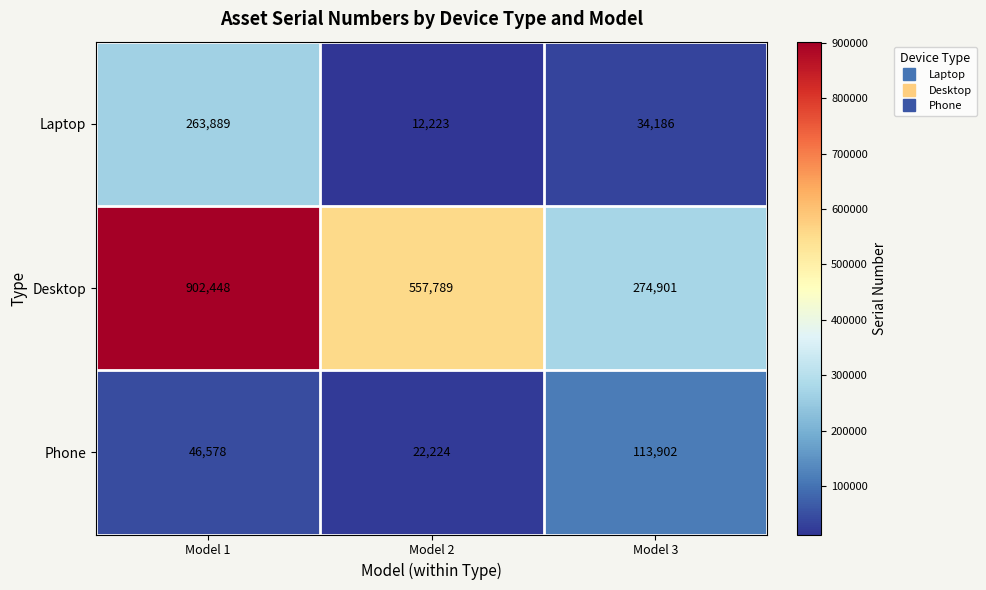

List the labels in order of Laptop value, largest first.

Model 1, Model 3, Model 2